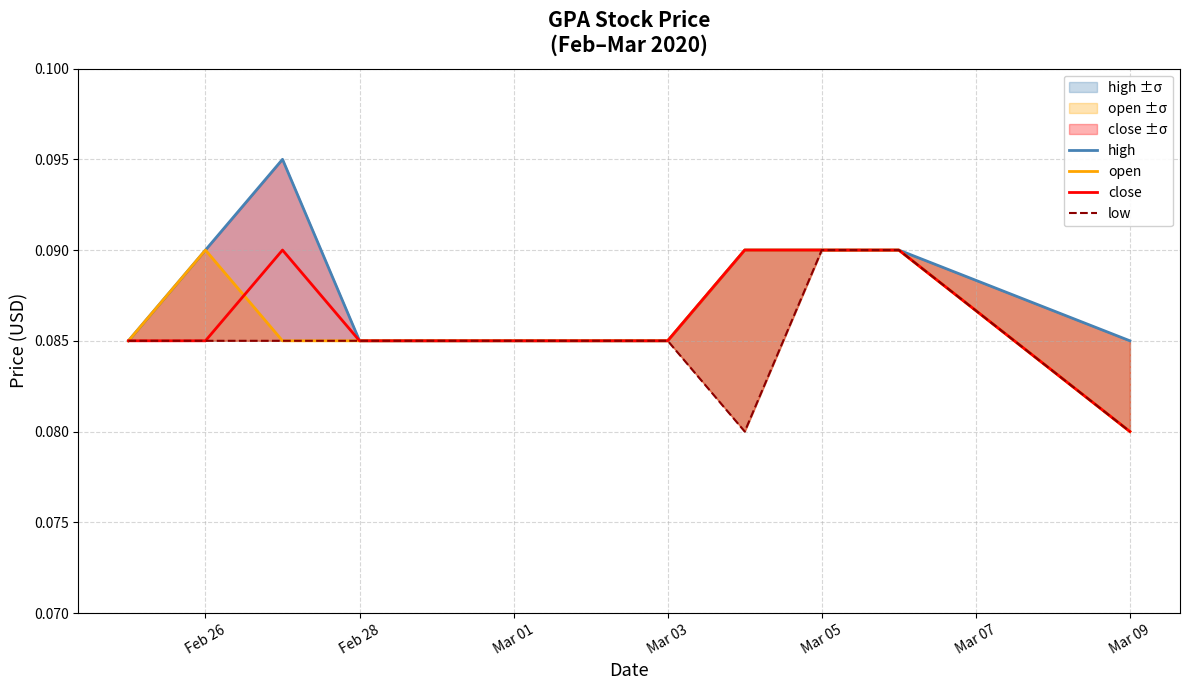

The low series shows 0.1 at Feb 26. True or false?

False